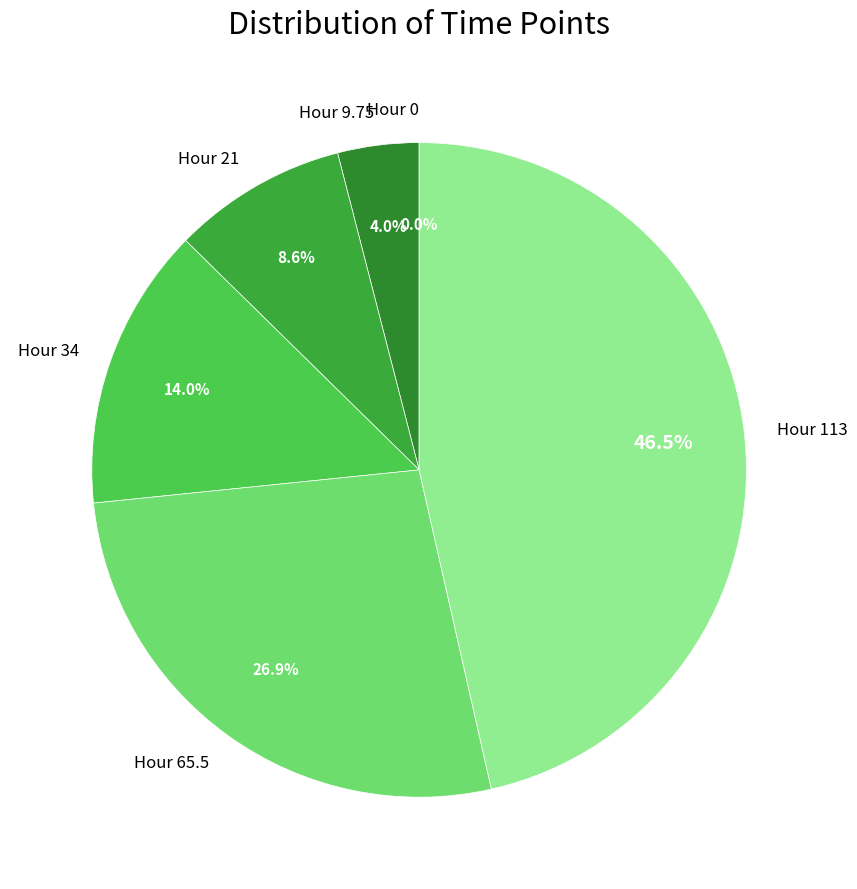

Count the number of slices in the pie.

6